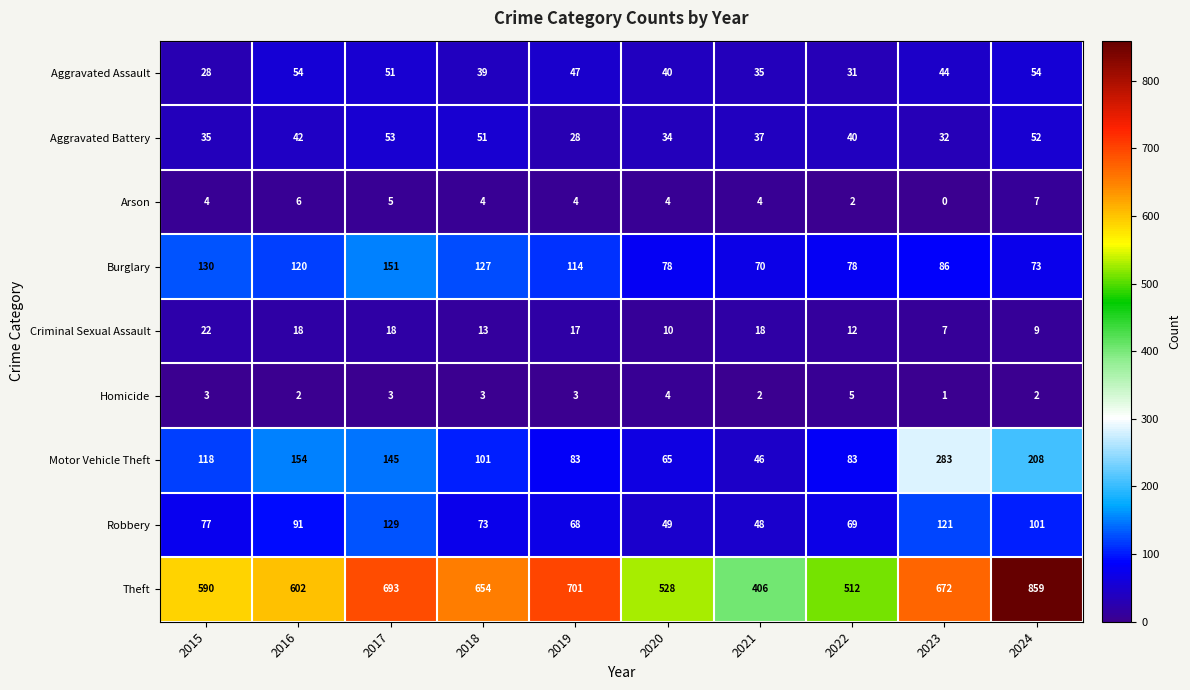

What is the average value of the Criminal Sexual Assault series?

14